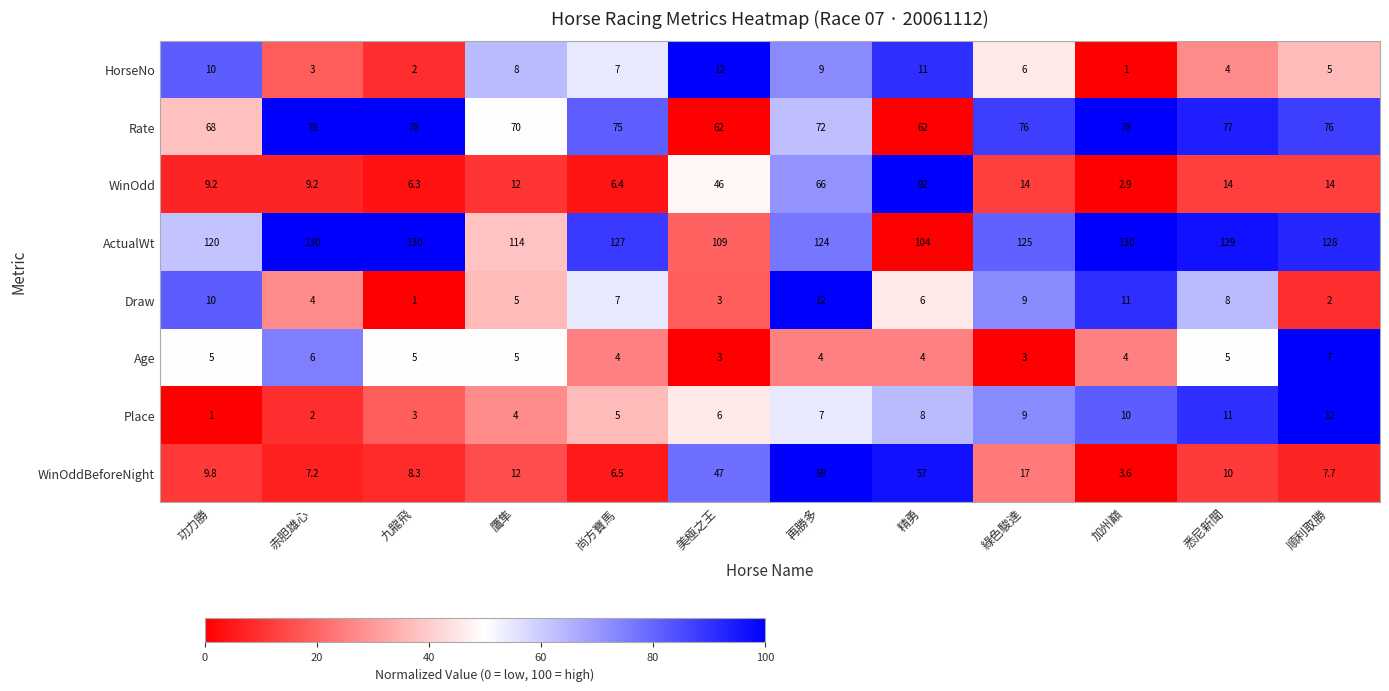

What is the difference between the WinOdd values at 悉尼新聞 and 功力勝?

4.8